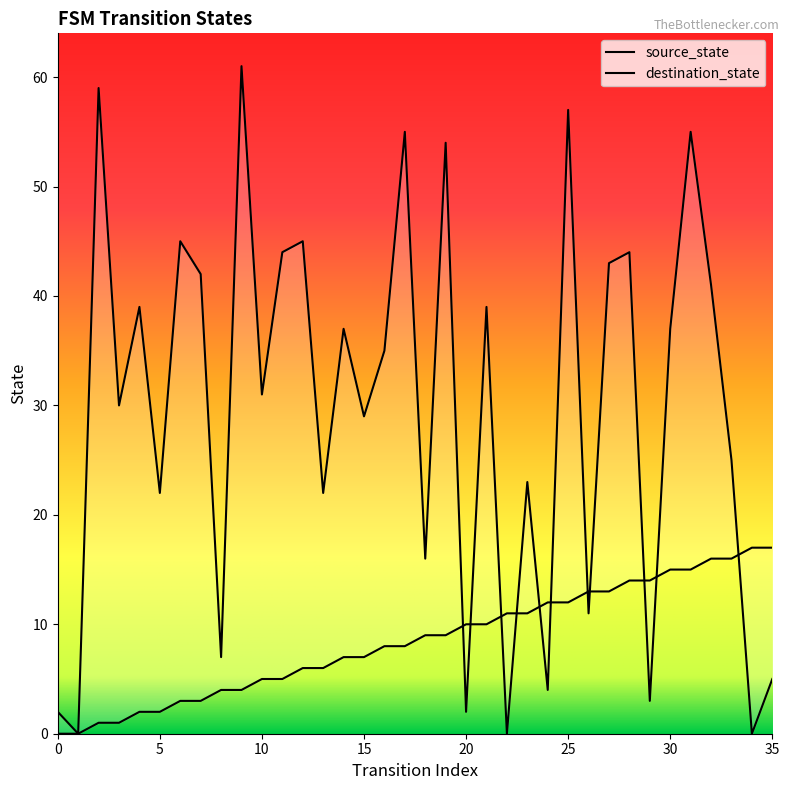

At which category does destination_state reach its first local peak?

2